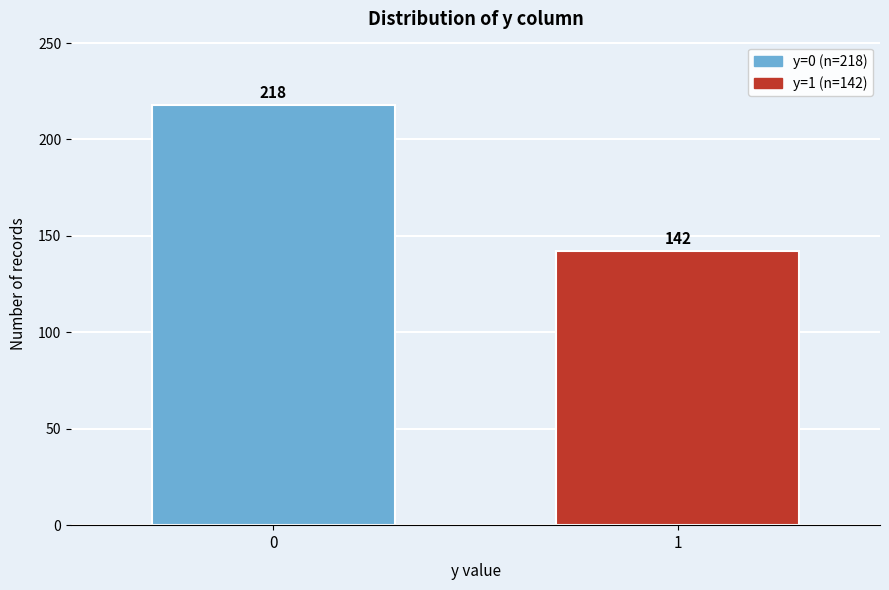

Reading right to left, extract all data points from this chart.

1=142	0=218